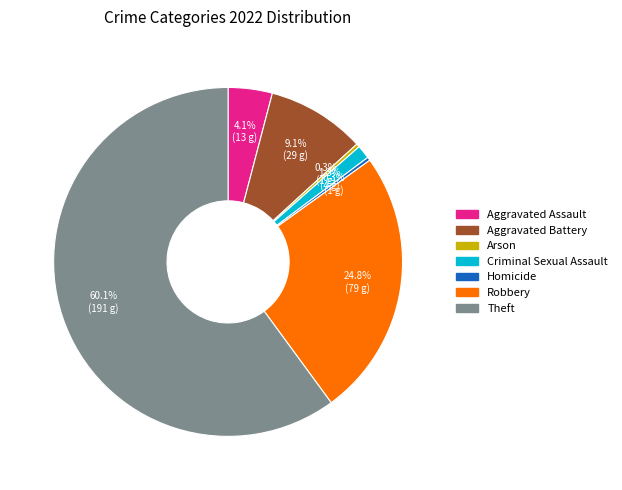

How many segments does this pie chart have?

7